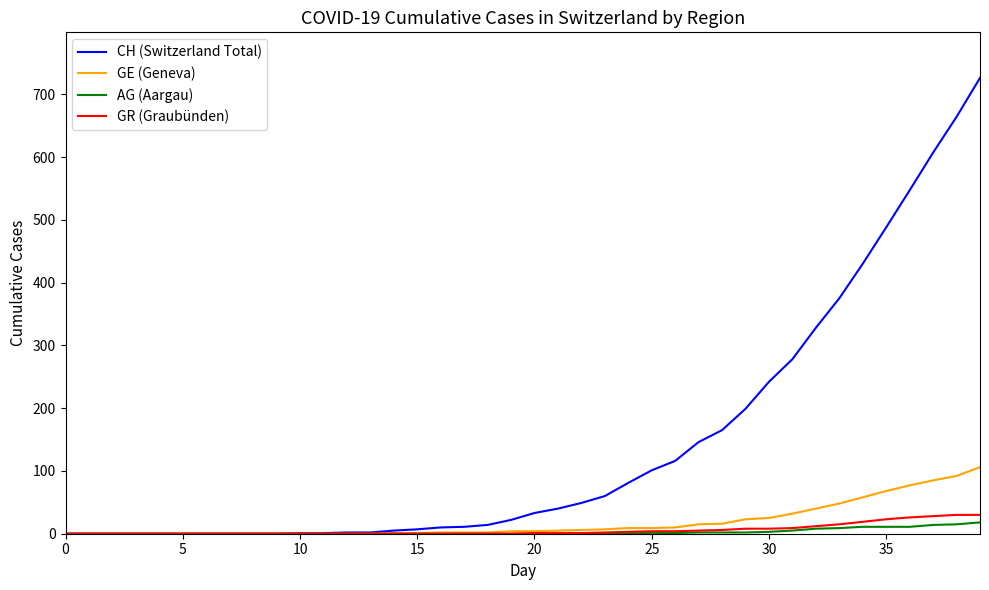

What is the greatest value displayed?

726